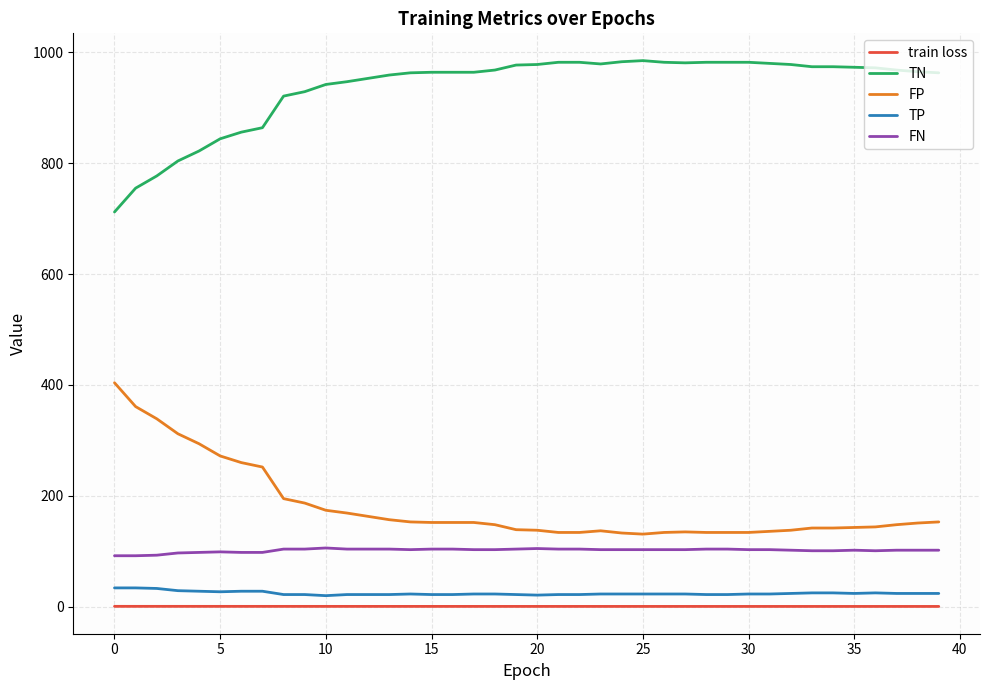

Which series has the largest total across all categories?

TN